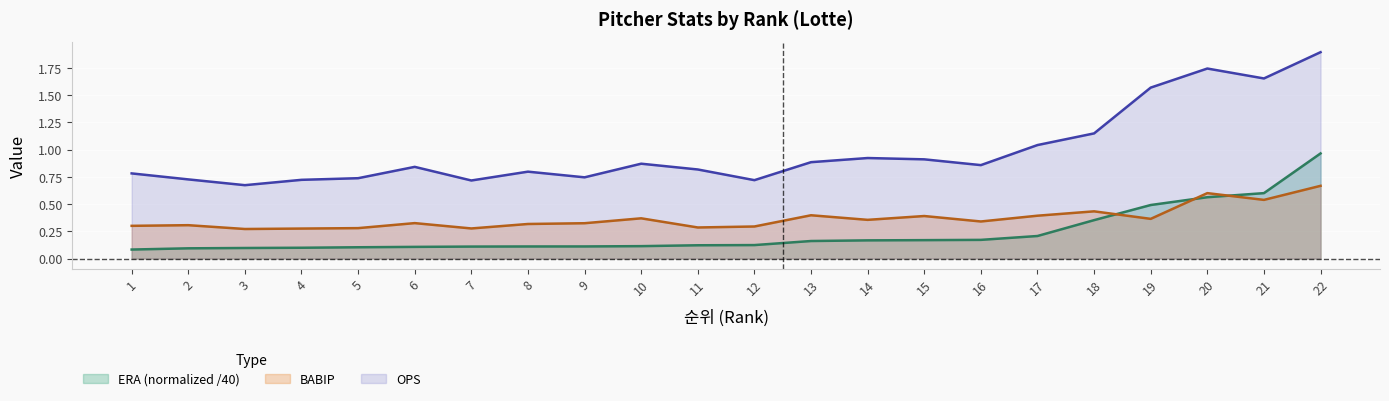

List the series in order of their peak value, lowest first.

BABIP, ERA (normalized /40), OPS